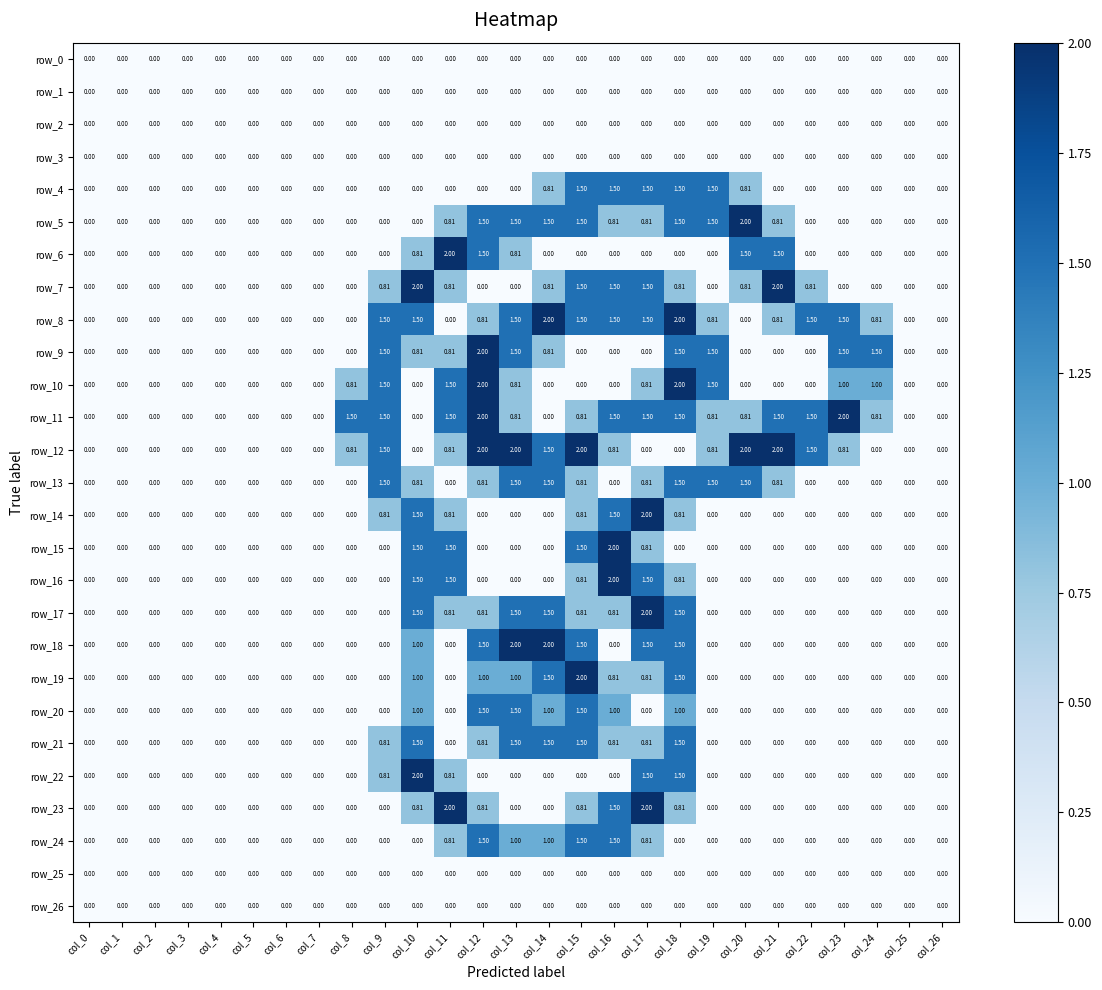

The row_16 series shows 0.5 at col_17. True or false?

False